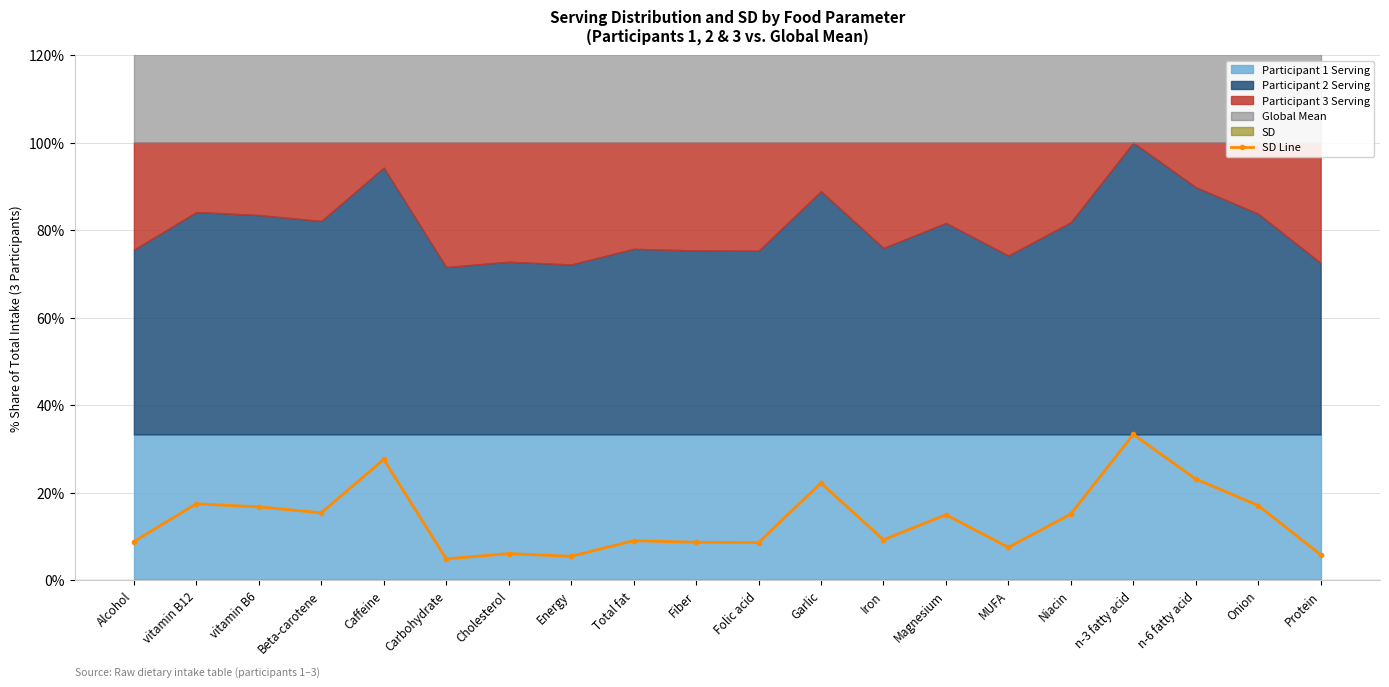

Reading left to right, what are all the values shown in this chart?

8.9	17.5	16.8	15.4	27.6	4.9	6.1	5.5	9.1	8.7	8.6	22.2	9.3	15.0	7.5	15.1	33.3	23.1	17.1	5.8